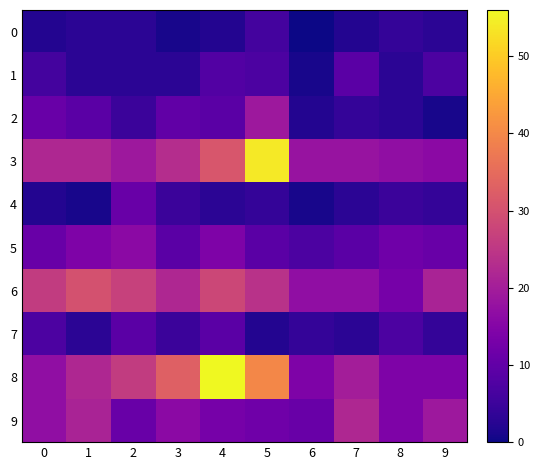

List the series in order of their peak value, highest first.

8, 3, 6, 9, 2, 5, 4, 1, 7, 0